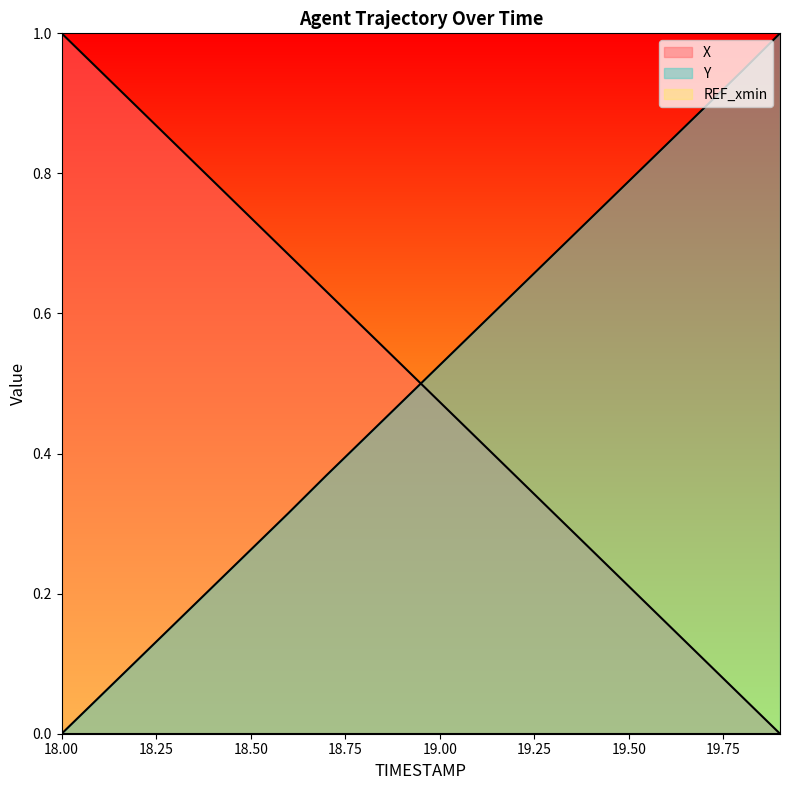

Which series has the widest spread of values?

X